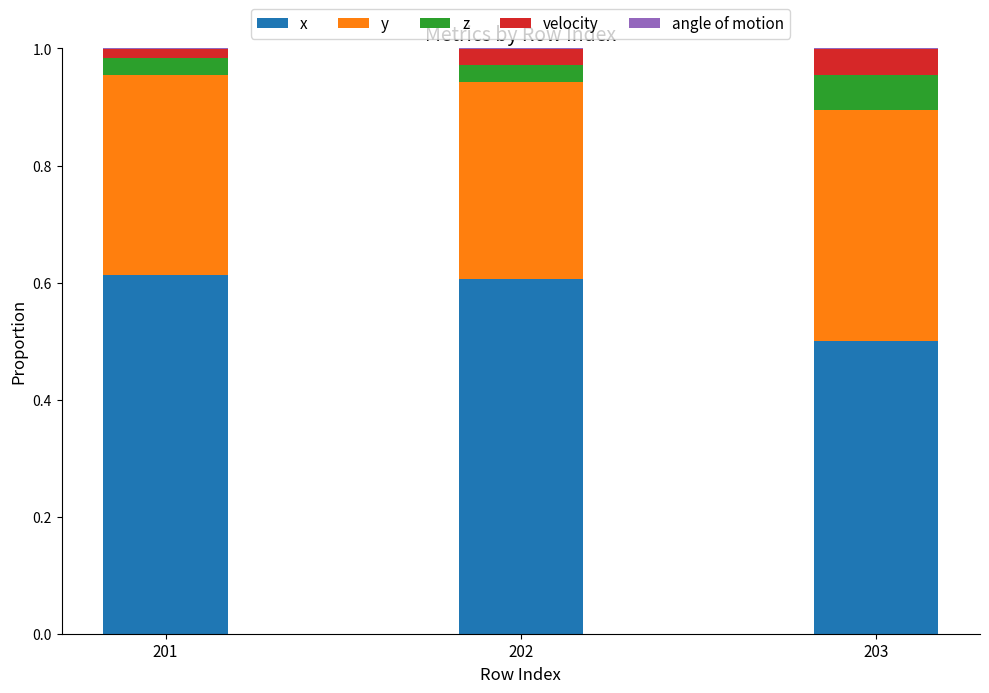

Which series changed the most between 201 and 202?

velocity